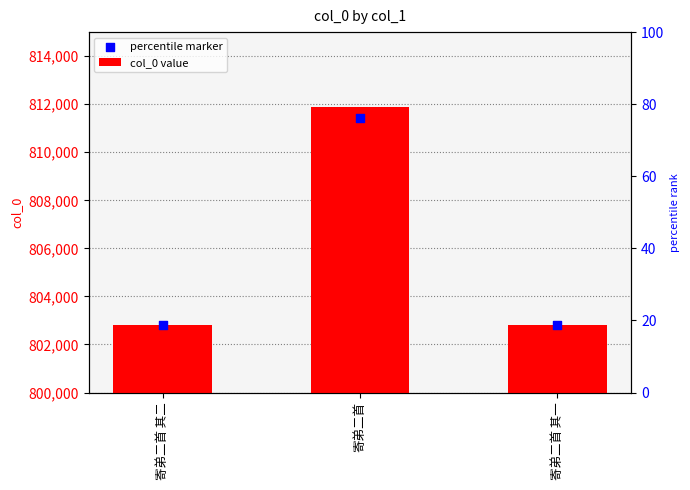

Which series reaches the maximum Y coordinate?

col_0 value